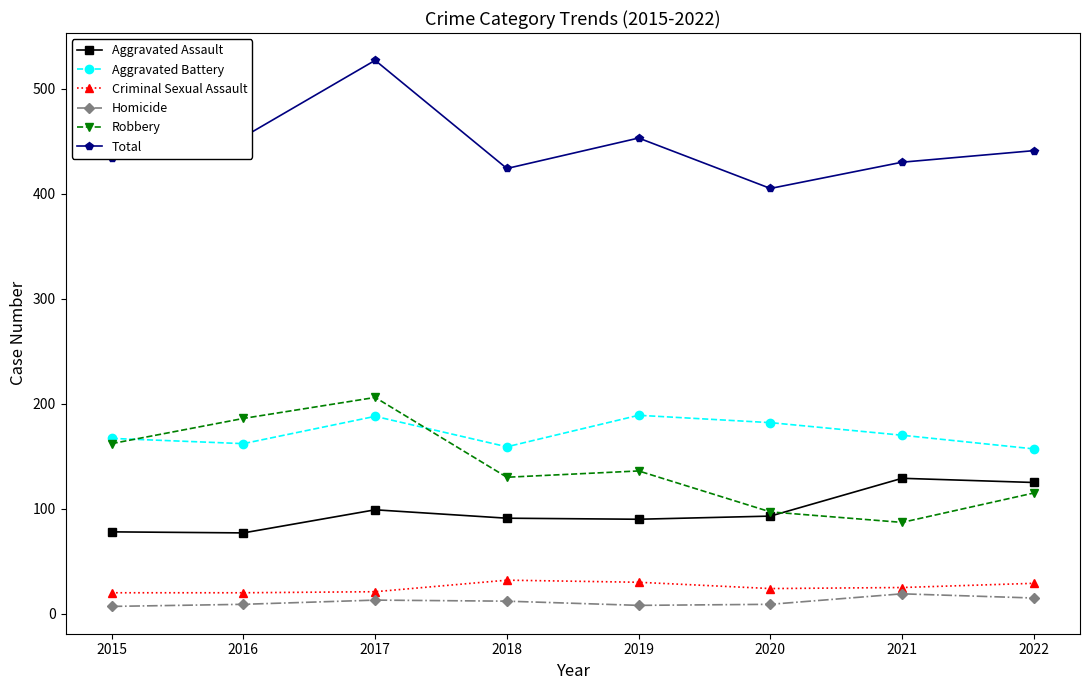

Which category has the highest value across all series?

2017